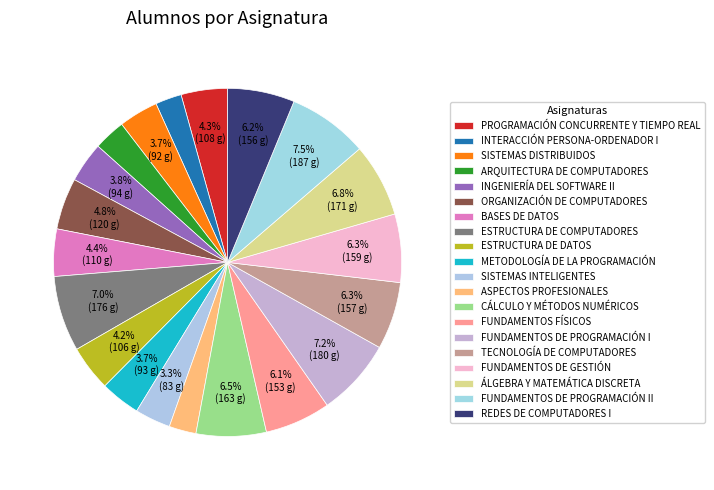

How many slices are in this pie chart?

20